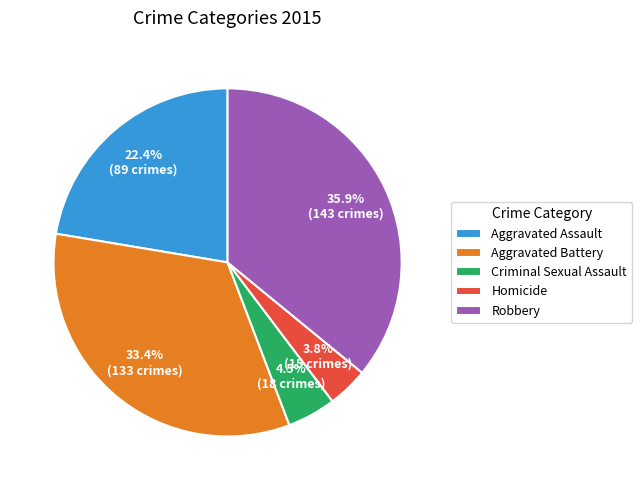

Is Robbery the majority of the pie?

No